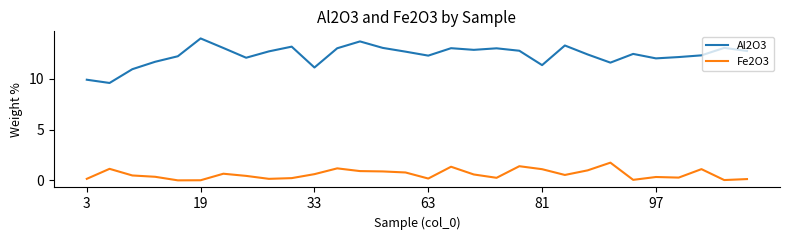

Does the chart display data point markers on the line(s)?

No